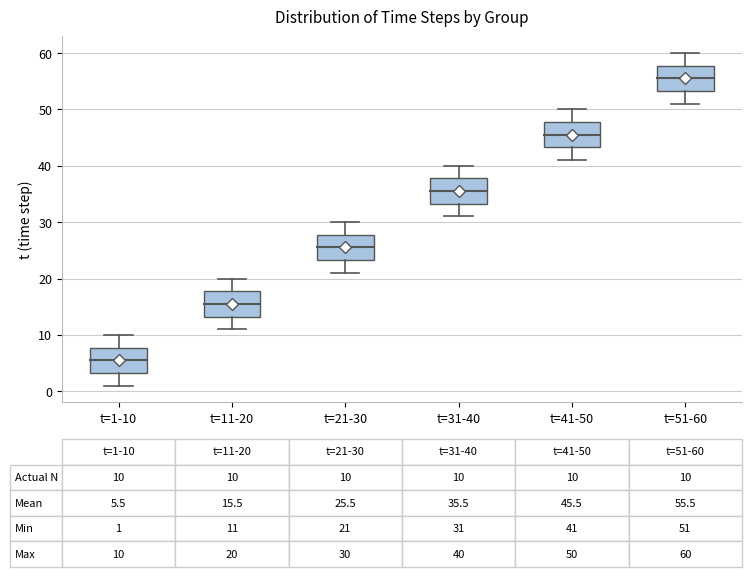

Which box has the highest median line?

t=51-60